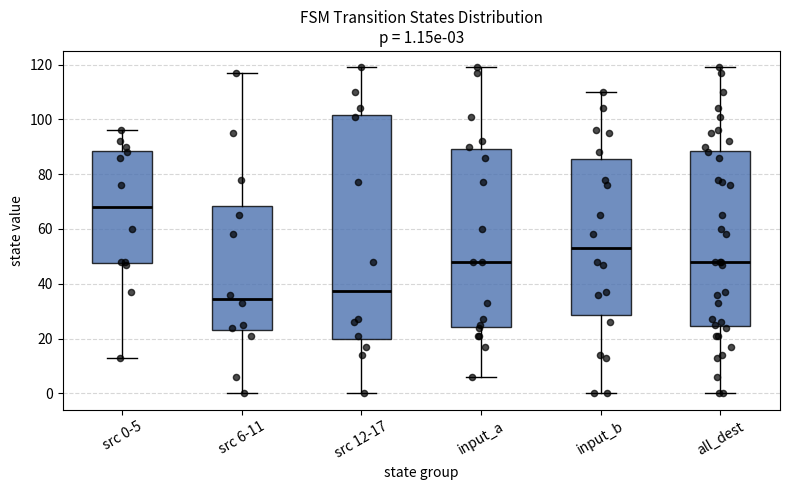

Which box has the lowest median line?

src 6-11